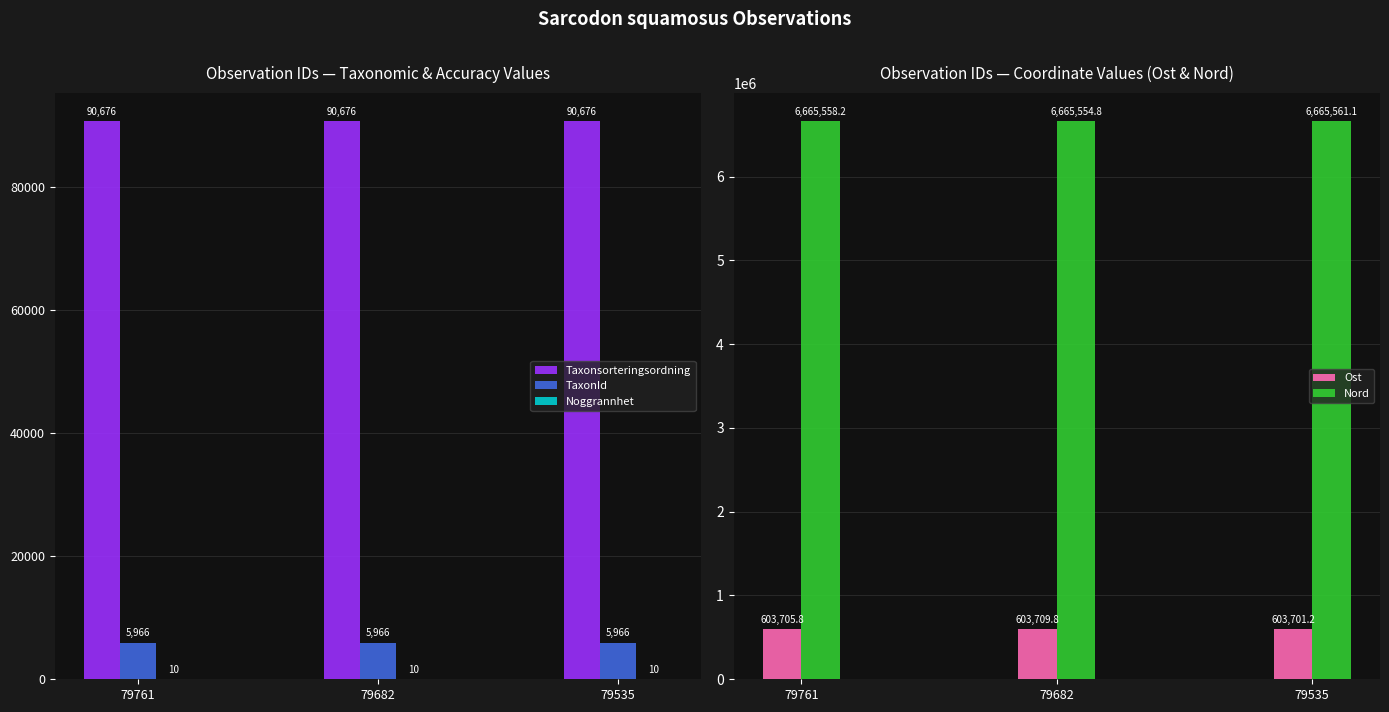

The value of Nord at 79682 is 6665554.8. True or false?

True